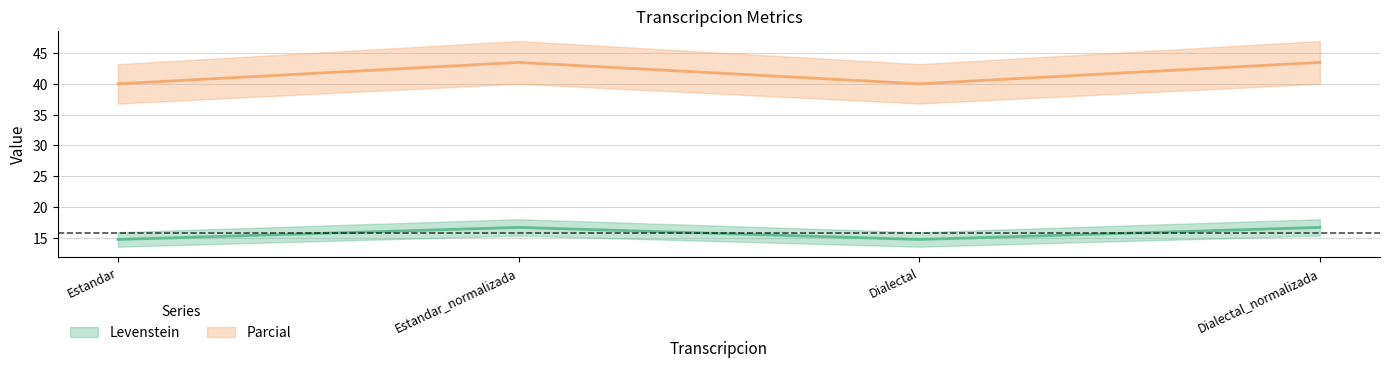

Count the Levenstein values in the range 14 to 16.

2